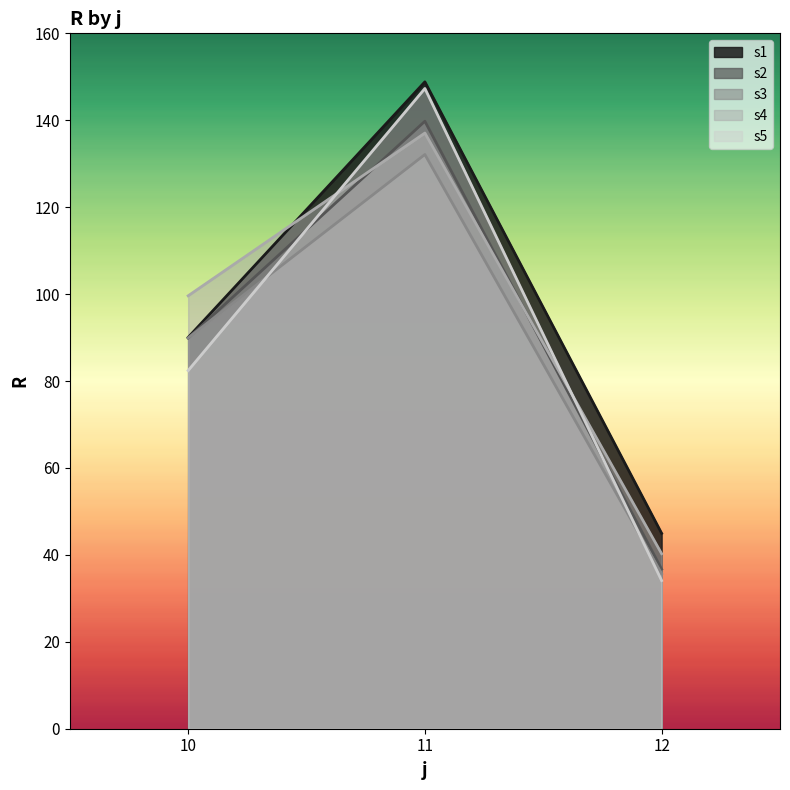

How many lines are shown in the chart?

5